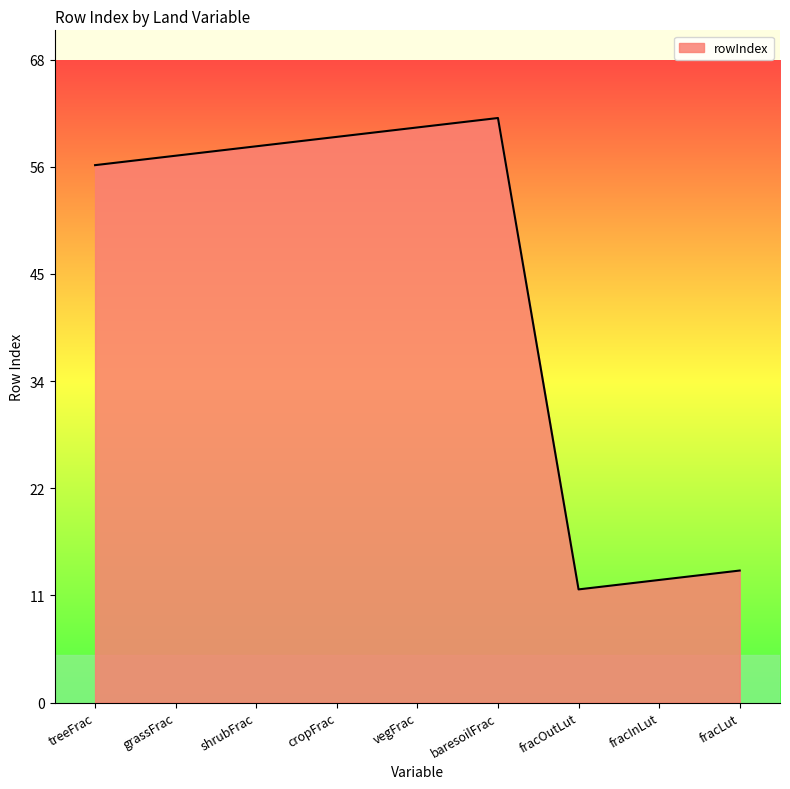

Does the chart have visible grid lines?

No